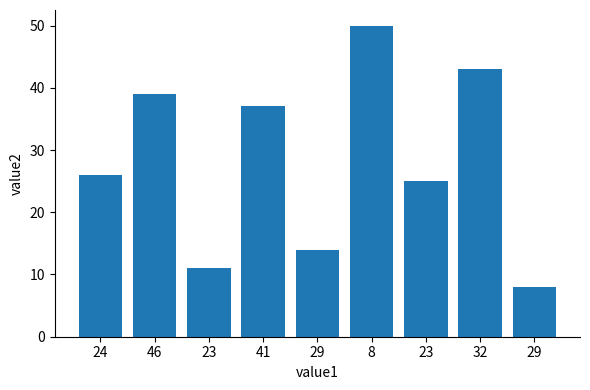

What is the label of the 9th bar from the right?

24